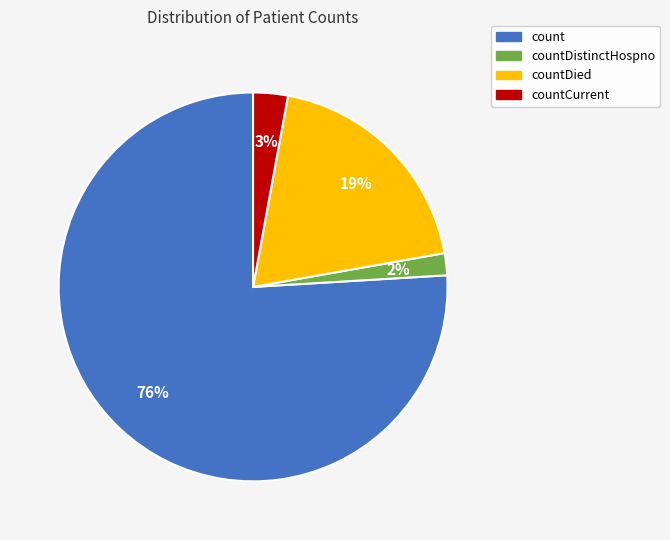

To the nearest percent, what is the average slice percentage?

25%